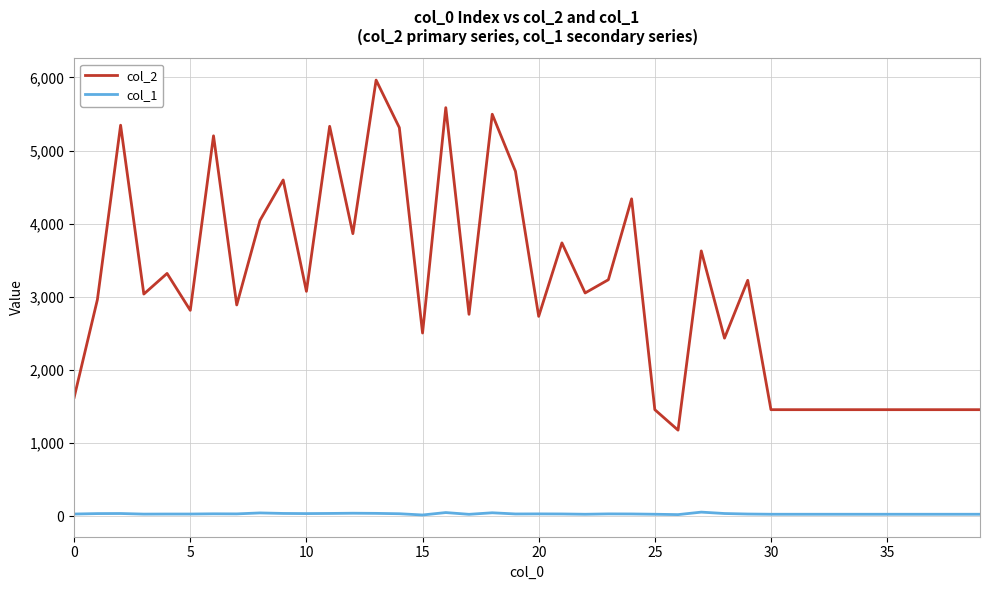

Rank the series by their average value, from lowest to highest.

col_1, col_2